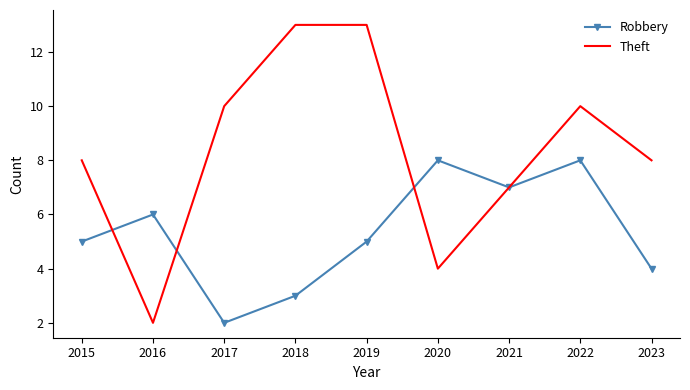

What is the difference between the highest and lowest values at 2017?

8